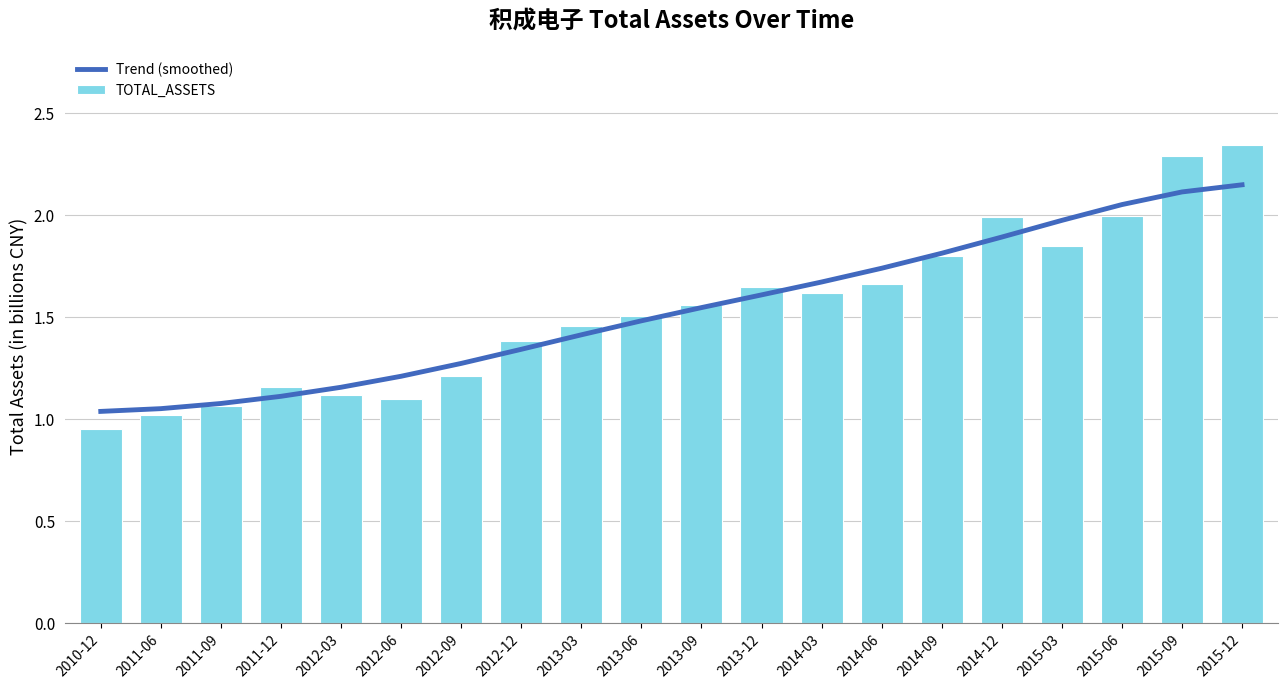

What is the difference between the maximum and second lowest values in the Trend (smoothed) series?

1.1